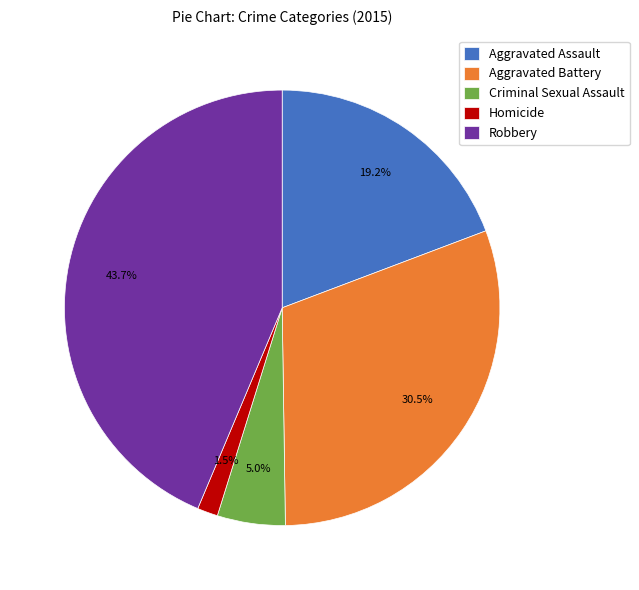

Which slice is the smallest?

Homicide